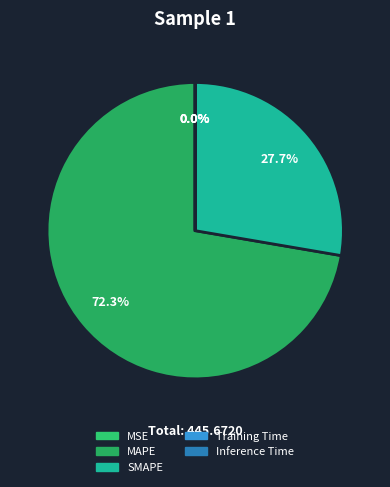

What is the smallest slice in the pie chart?

MSE